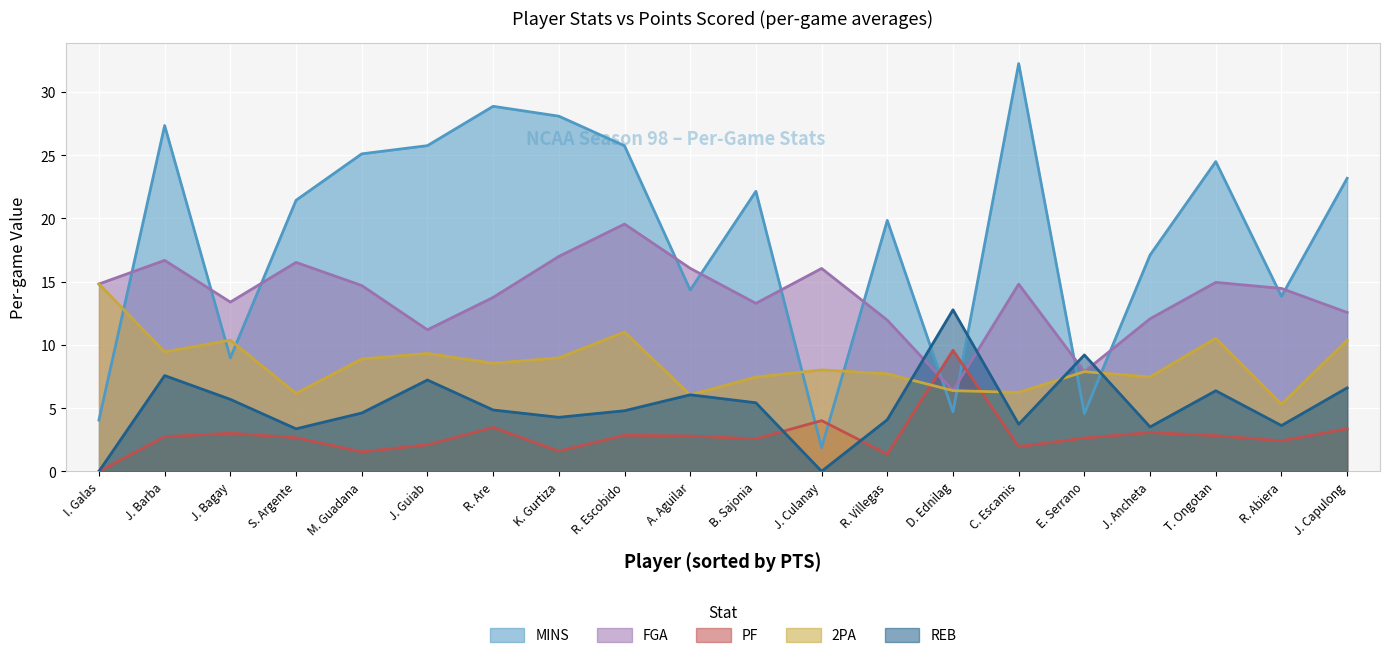

Reading left to right, extract all data points from this chart.

MINS: I. Galas=4.0	J. Barba=27.3	J. Bagay=9.0	S. Argente=21.4	M. Guadana=25.1	J. Guiab=25.8	R. Are=28.9	K. Gurtiza=28.1	R. Escobido=25.7	A. Aguilar=14.3	B. Sajonia=22.1	J. Culanay=1.9	R. Villegas=19.8	D. Ednilag=4.7	C. Escamis=32.2	E. Serrano=4.6	J. Ancheta=17.1	T. Ongotan=24.5	R. Abiera=13.8	J. Capulong=23.2
FGA: I. Galas=14.8	J. Barba=16.7	J. Bagay=13.4	S. Argente=16.5	M. Guadana=14.7	J. Guiab=11.2	R. Are=13.8	K. Gurtiza=17.0	R. Escobido=19.6	A. Aguilar=16.1	B. Sajonia=13.3	J. Culanay=16.0	R. Villegas=11.9	D. Ednilag=6.4	C. Escamis=14.8	E. Serrano=7.9	J. Ancheta=12.1	T. Ongotan=14.9	R. Abiera=14.5	J. Capulong=12.6
PF: I. Galas=0.0	J. Barba=2.7	J. Bagay=3.0	S. Argente=2.7	M. Guadana=1.5	J. Guiab=2.1	R. Are=3.5	K. Gurtiza=1.6	R. Escobido=2.9	A. Aguilar=2.8	B. Sajonia=2.6	J. Culanay=4.0	R. Villegas=1.4	D. Ednilag=9.6	C. Escamis=1.9	E. Serrano=2.6	J. Ancheta=3.1	T. Ongotan=2.8	R. Abiera=2.4	J. Capulong=3.4
2PA: I. Galas=14.8	J. Barba=9.4	J. Bagay=10.4	S. Argente=6.2	M. Guadana=8.9	J. Guiab=9.3	R. Are=8.6	K. Gurtiza=9.0	R. Escobido=11.0	A. Aguilar=6.0	B. Sajonia=7.5	J. Culanay=8.0	R. Villegas=7.7	D. Ednilag=6.4	C. Escamis=6.2	E. Serrano=7.9	J. Ancheta=7.5	T. Ongotan=10.5	R. Abiera=5.3	J. Capulong=10.4
REB: I. Galas=0.0	J. Barba=7.6	J. Bagay=5.7	S. Argente=3.4	M. Guadana=4.6	J. Guiab=7.2	R. Are=4.8	K. Gurtiza=4.3	R. Escobido=4.8	A. Aguilar=6.0	B. Sajonia=5.4	J. Culanay=0.0	R. Villegas=4.1	D. Ednilag=12.8	C. Escamis=3.7	E. Serrano=9.2	J. Ancheta=3.5	T. Ongotan=6.4	R. Abiera=3.6	J. Capulong=6.6